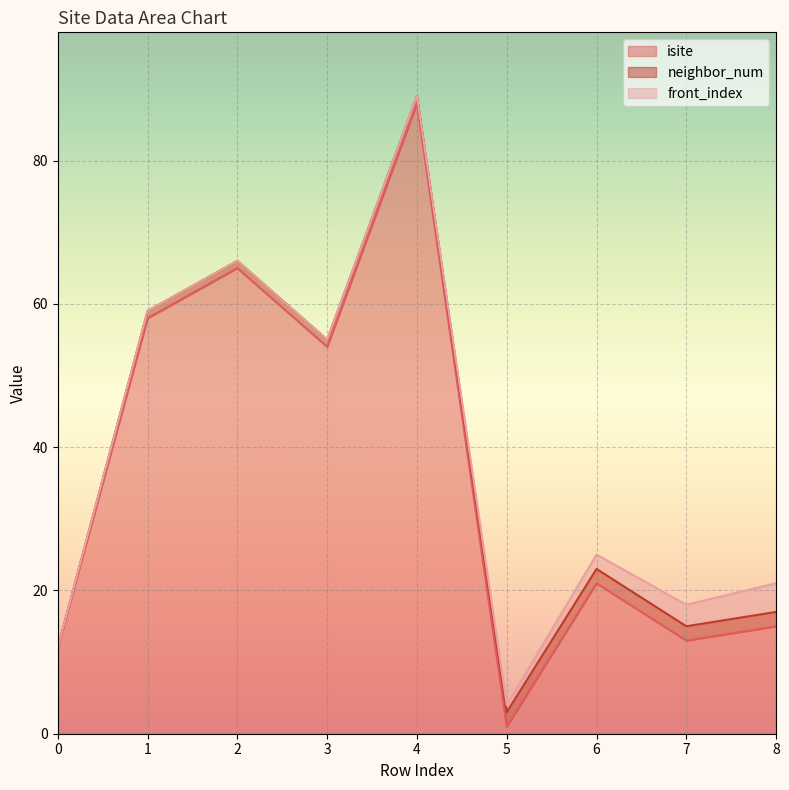

What are all the series names shown in the legend?

isite, neighbor_num, front_index